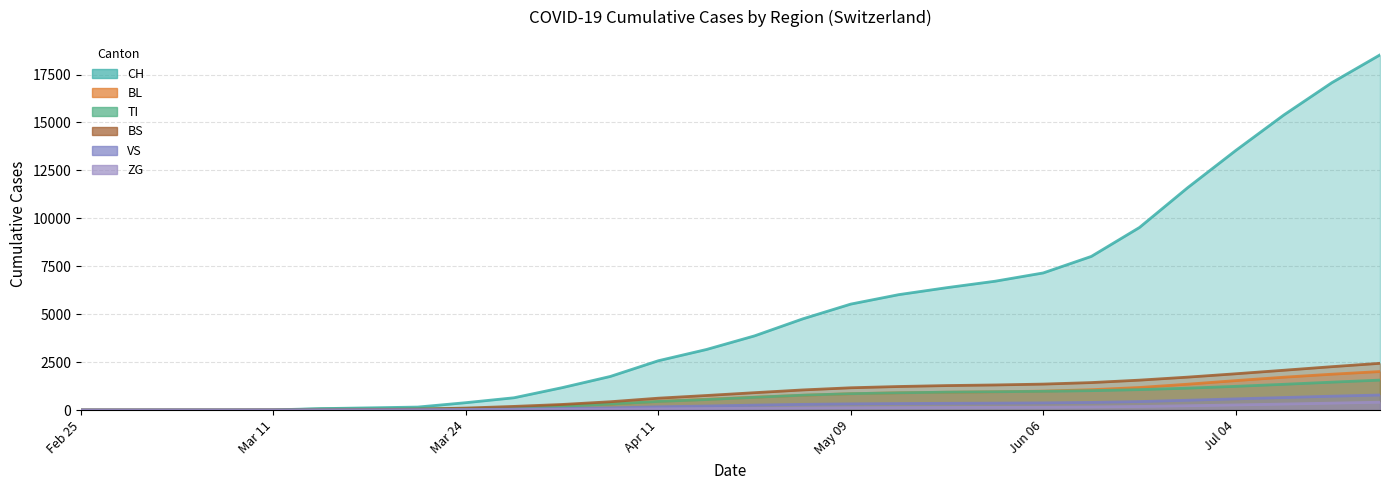

Which category has the lowest value across all series?

Feb 25